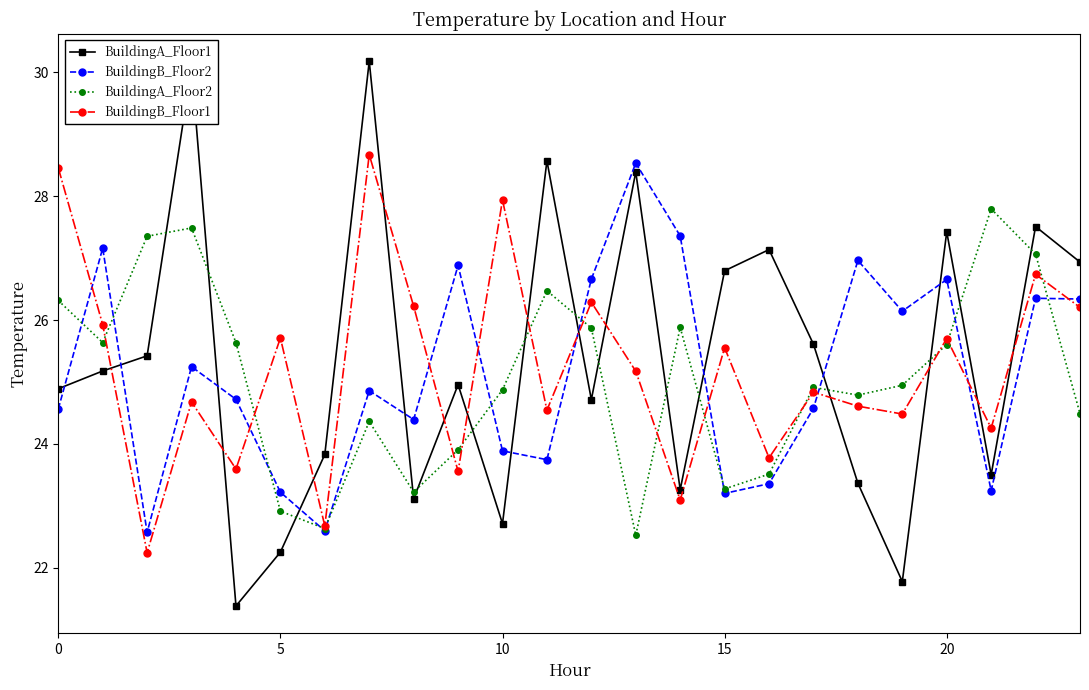

True or false: BuildingA_Floor1 and BuildingA_Floor2 cross at least once.

True